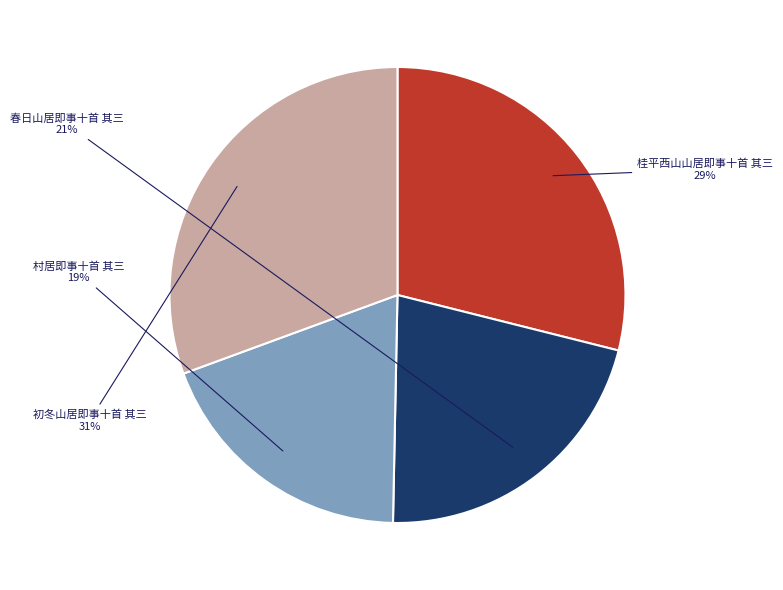

To the nearest percent, what is the difference between the largest and smallest slice percentages?

12%